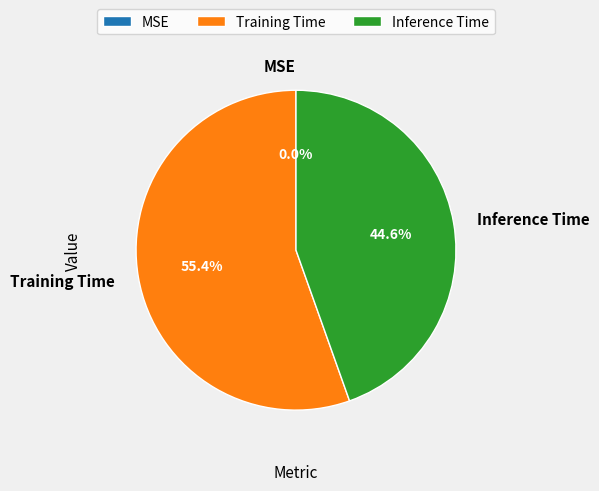

Is there any slice that represents more than half of the pie?

Yes